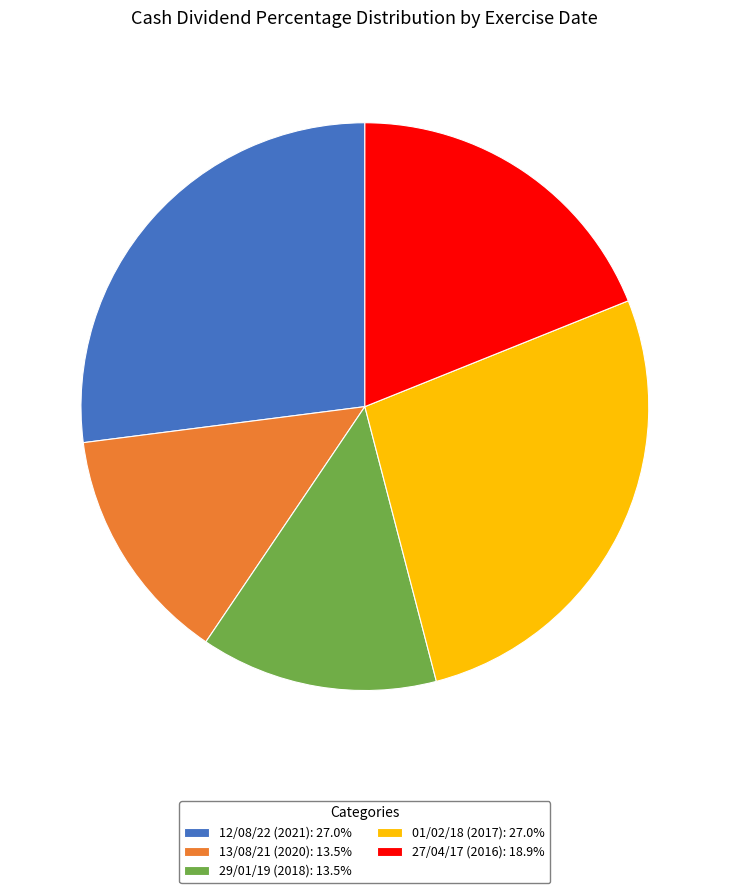

Do 01/02/18 (2017): 27.0% and 12/08/22 (2021): 27.0% together represent more than half of the pie?

Yes